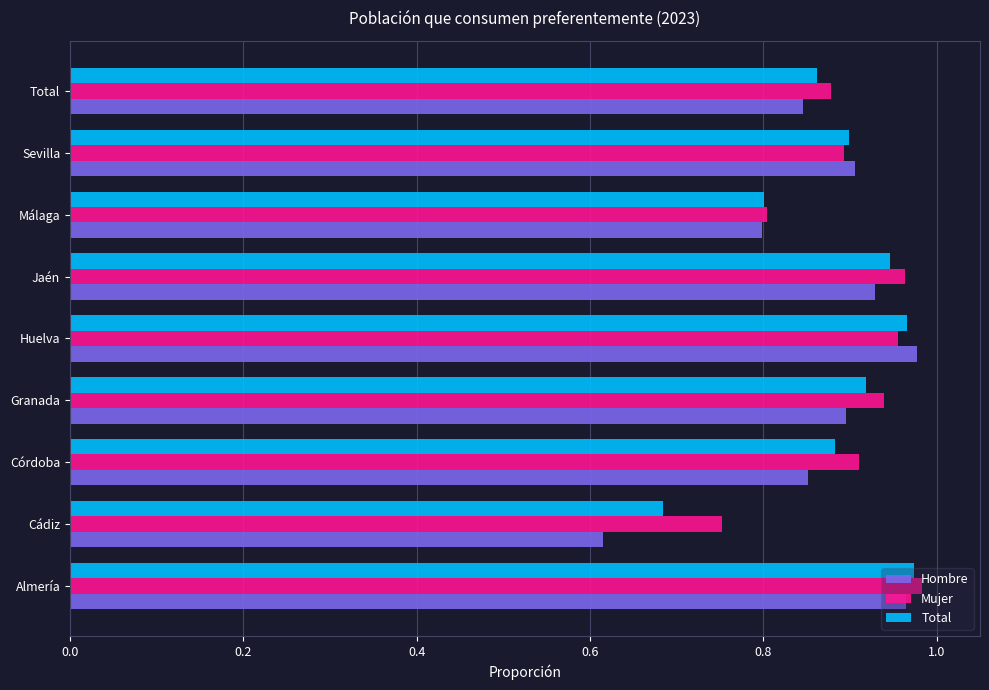

What is the total value across all series at Cádiz?

2.1